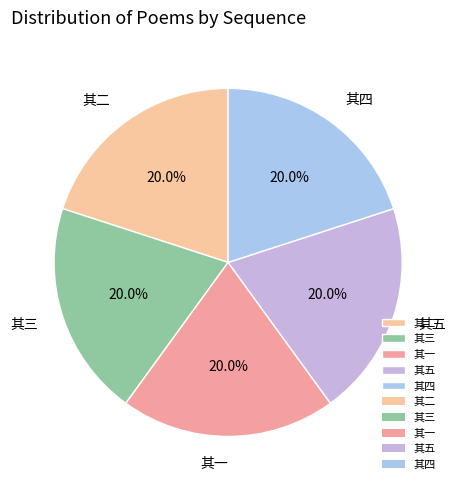

How many segments does this pie chart have?

5